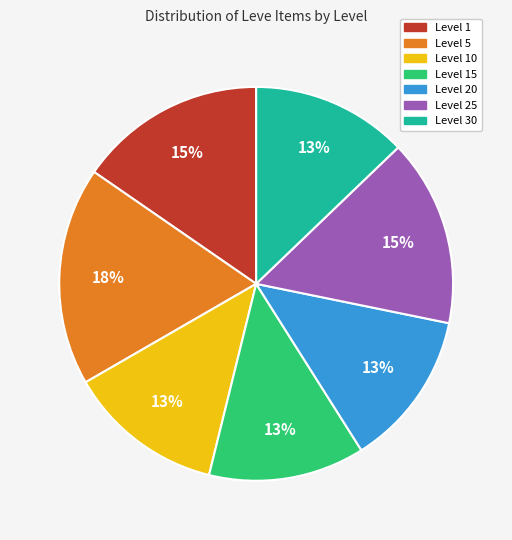

To the nearest percent, what is the difference between the largest and smallest slice percentages?

5%